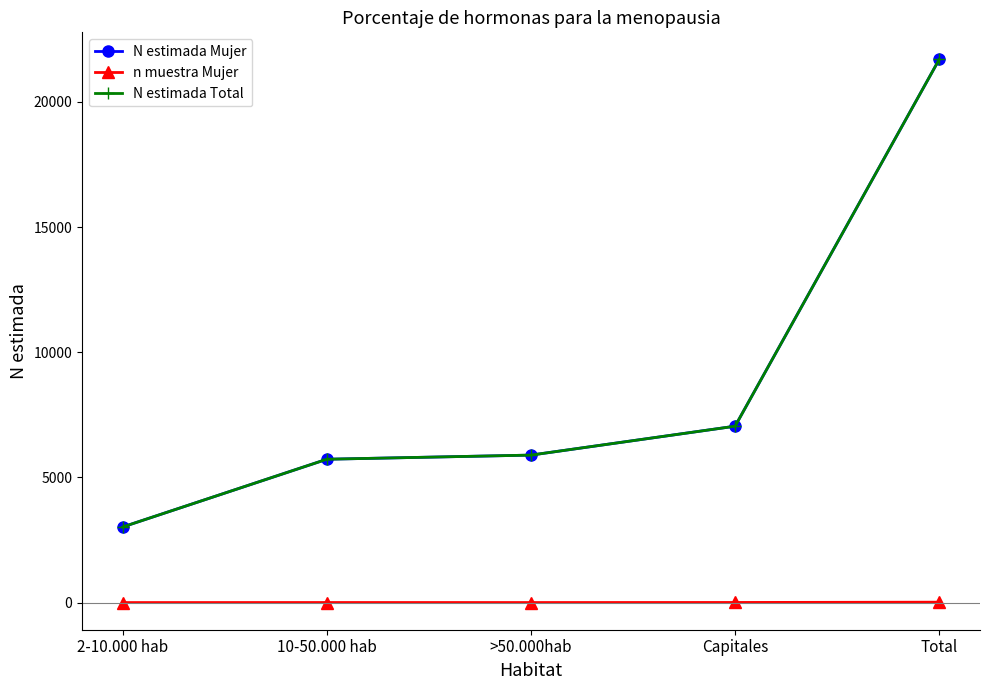

Rank the series at >50.000hab from highest to lowest value.

N estimada Mujer, N estimada Total, n muestra Mujer